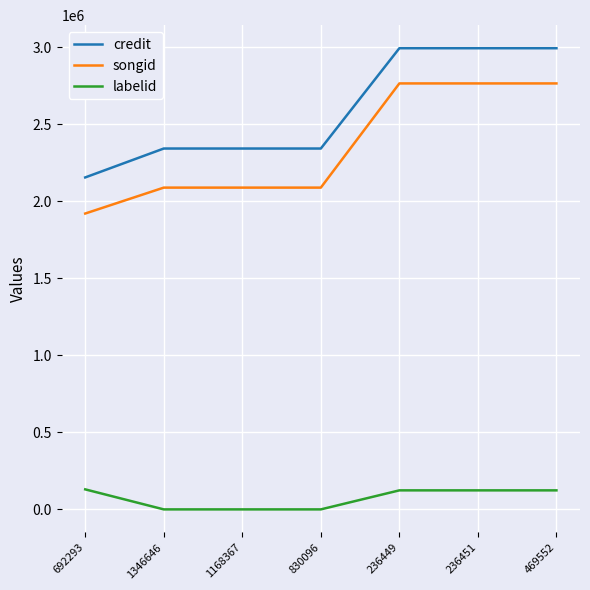

What is the greatest value displayed?

2994180